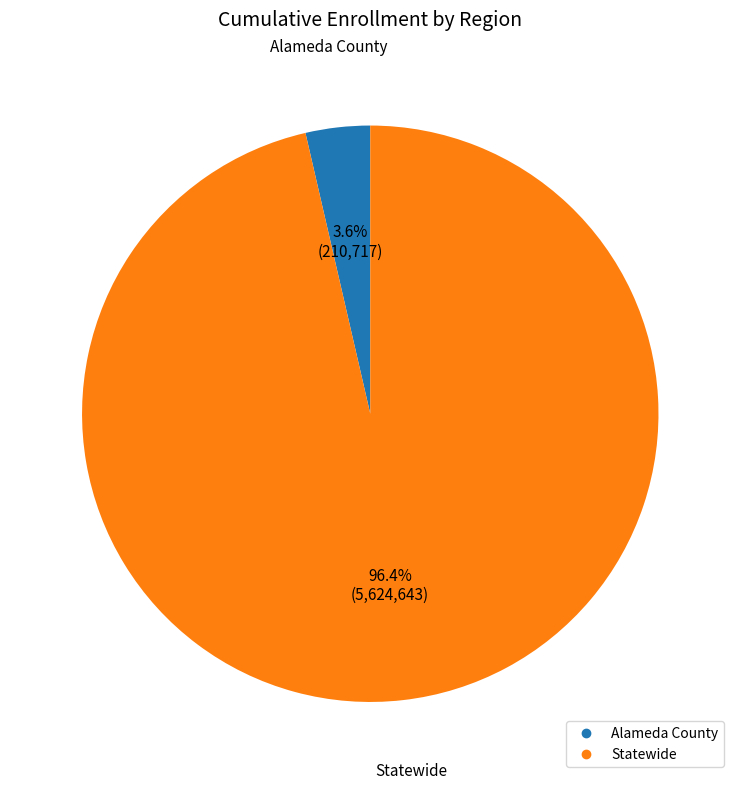

Which has a higher value, Alameda County or Statewide?

Statewide